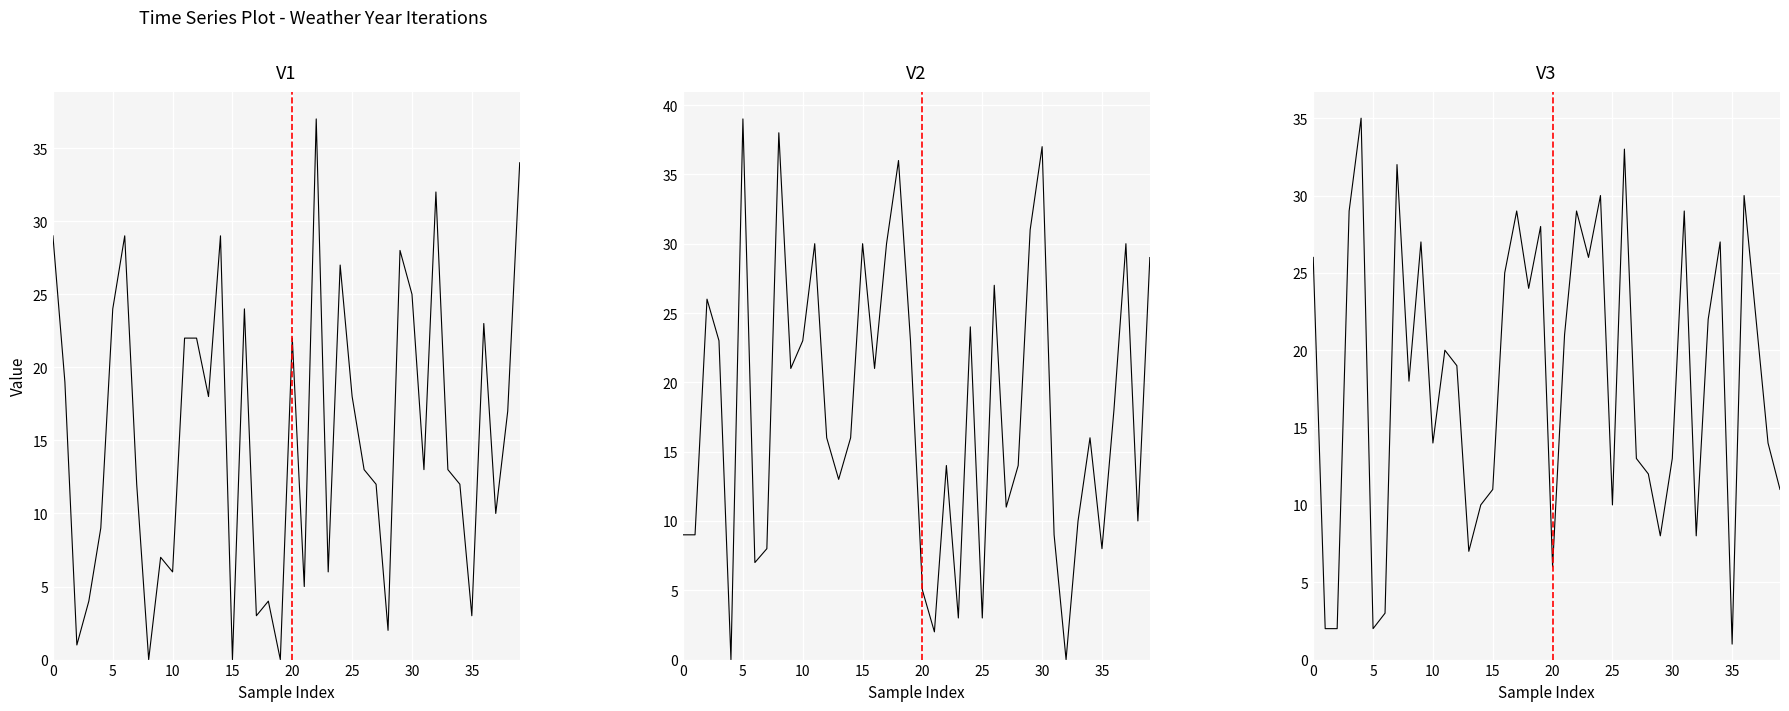

What is the value of the iteration6 point at the 14th from the left?

7